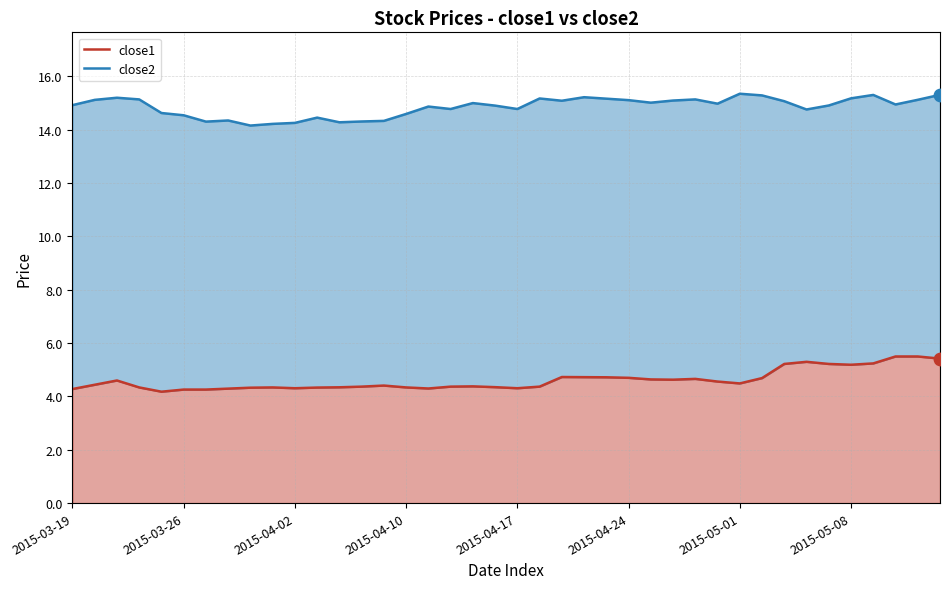

Which series reaches the minimum Y coordinate?

close1